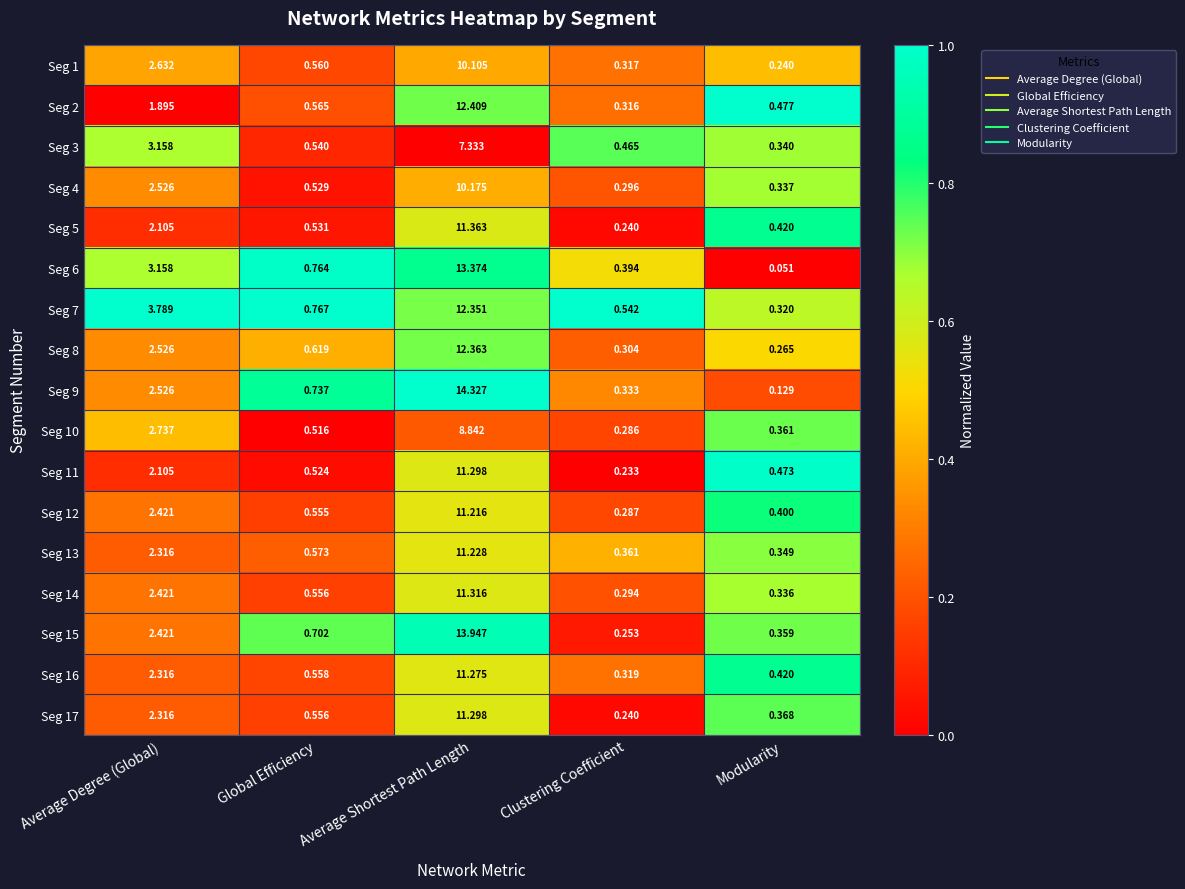

Count the number of data series in this chart.

17